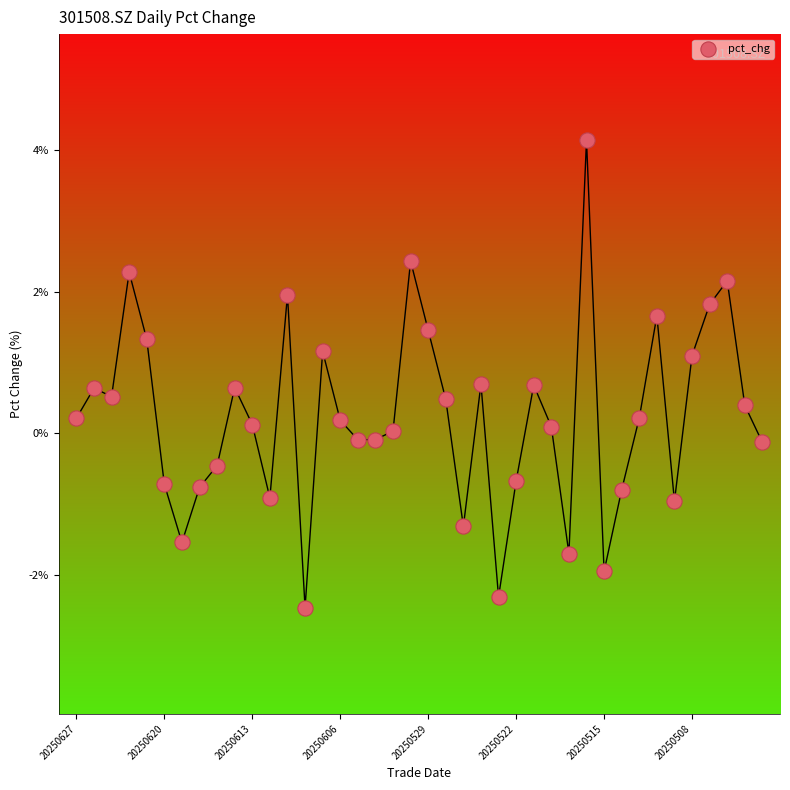

What is the range of Y values (max minus min)?

6.6